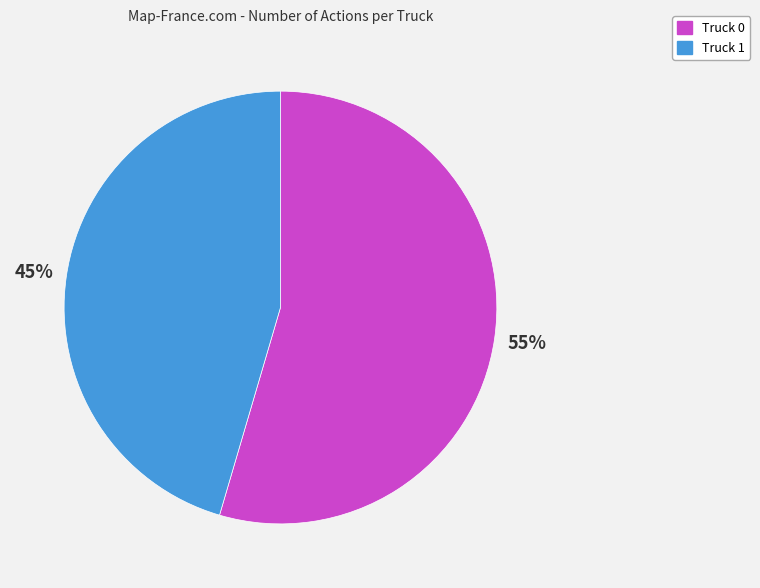

Which category has the biggest portion of the pie?

Truck 0